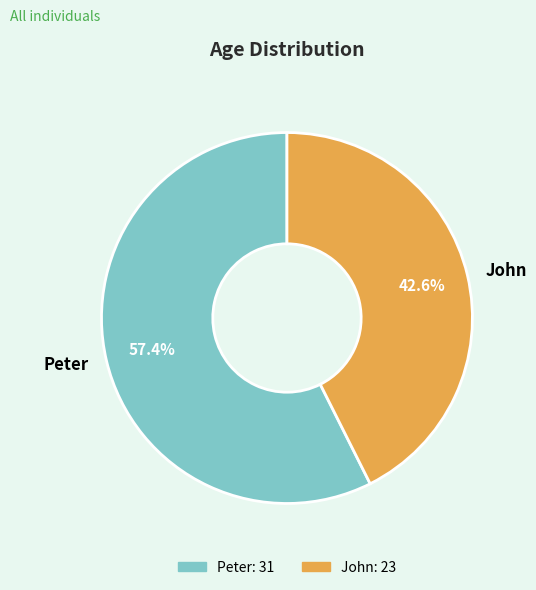

How many slices are in this pie chart?

2